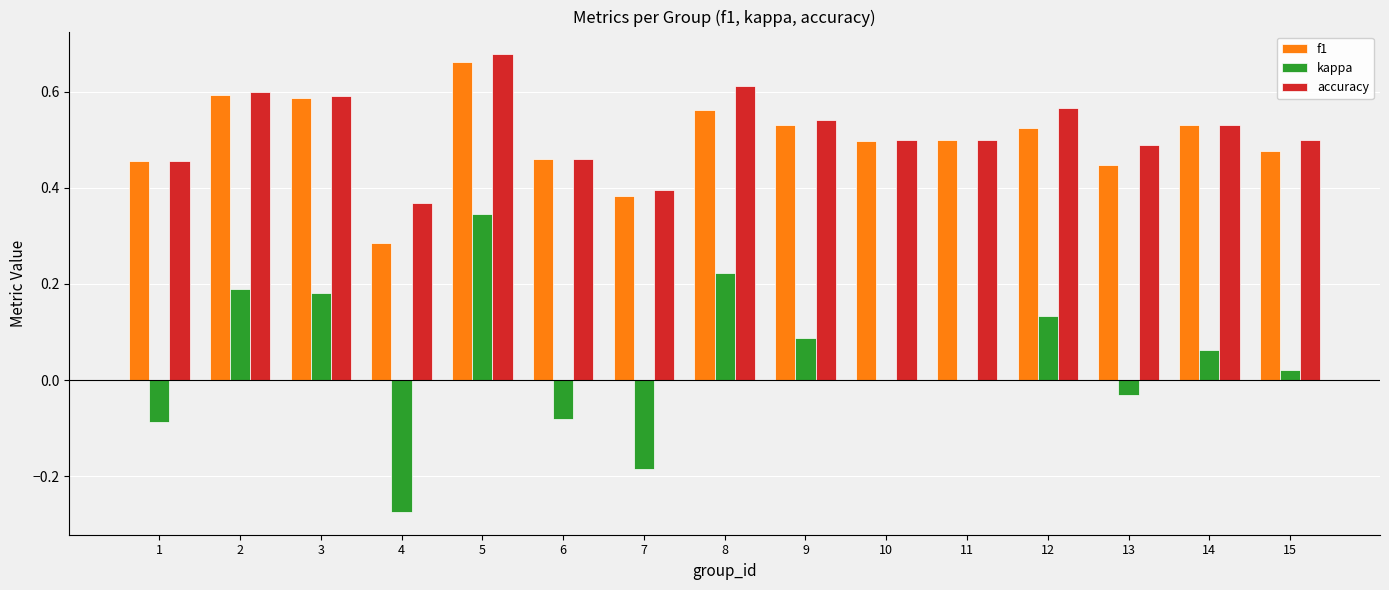

What is the total value across all series at 12?

1.2